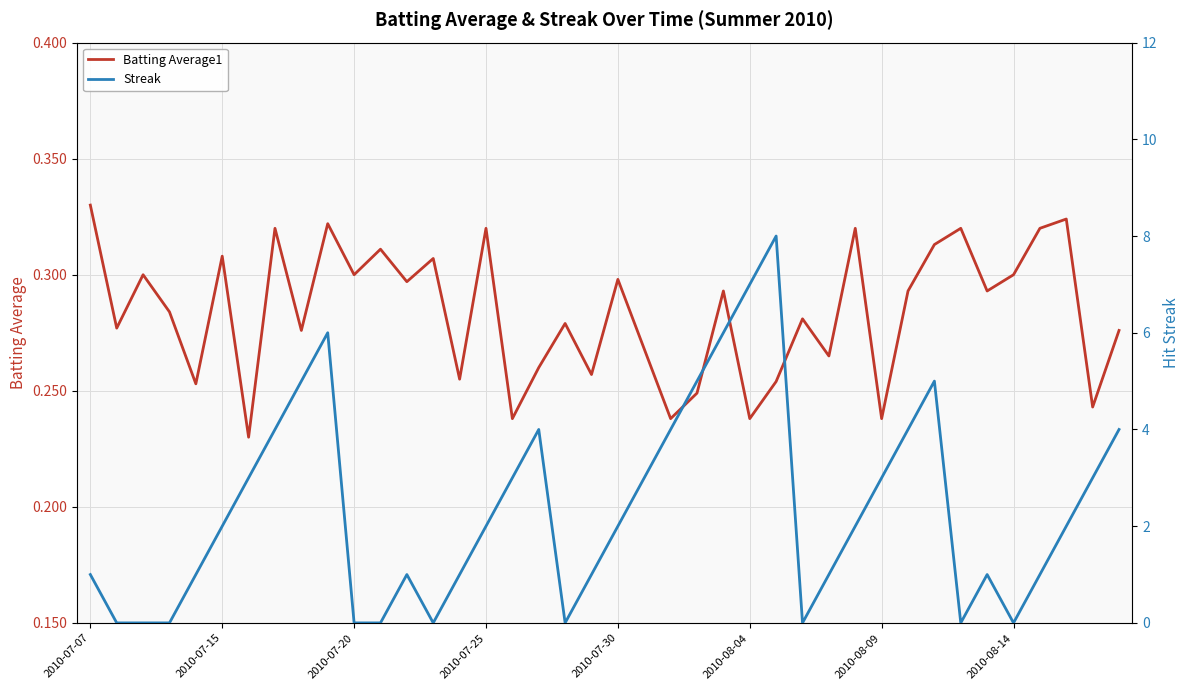

What is the sum of all Batting Average1 values?

11.3